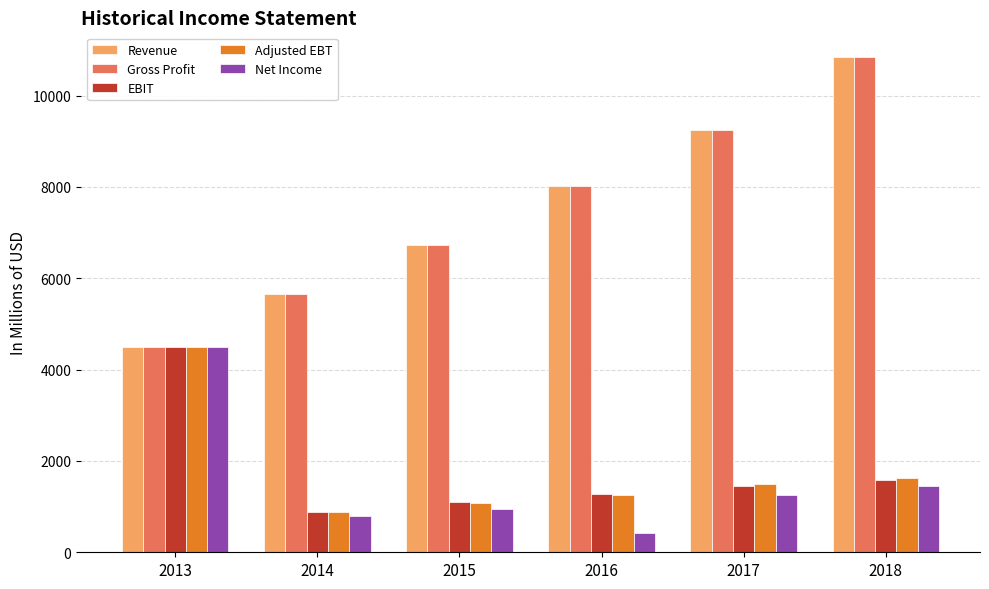

Is the value of Adjusted EBT at 2015 greater than the value of Net Income at 2016?

Yes